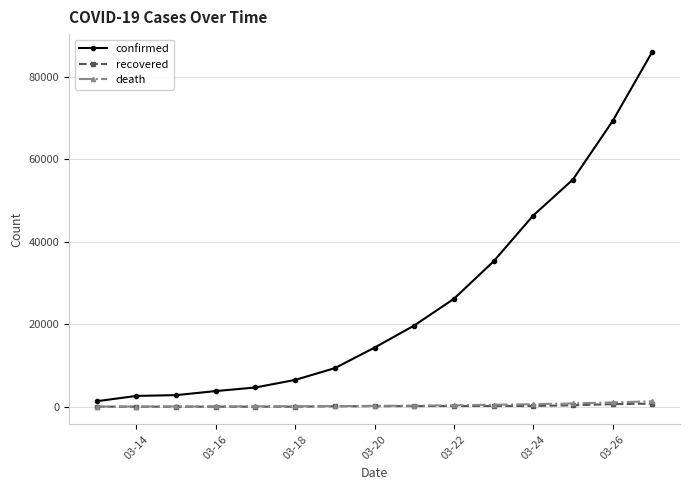

At how many categories does at least one series exceed 22116?

6